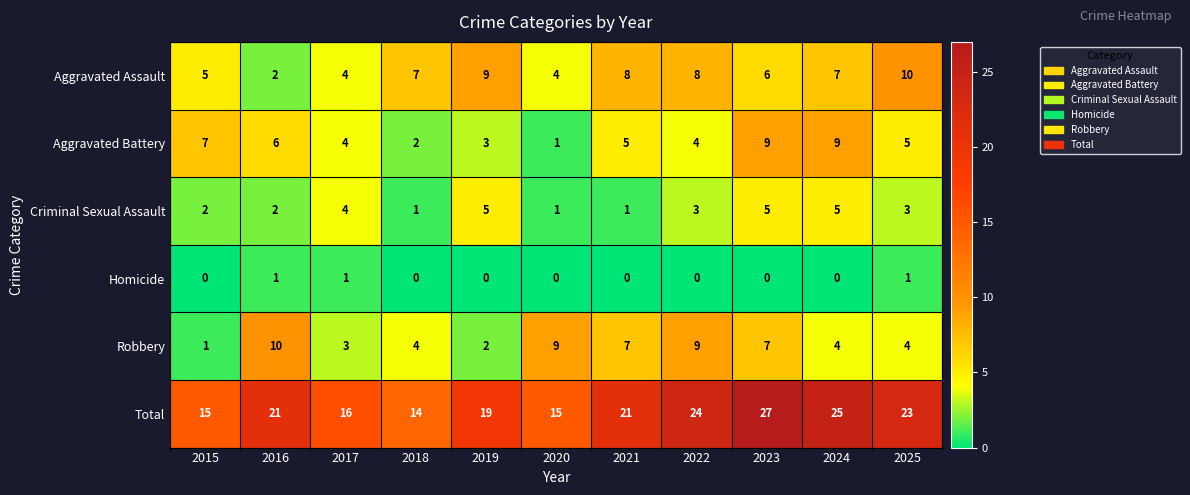

What is the maximum value shown in the chart?

27